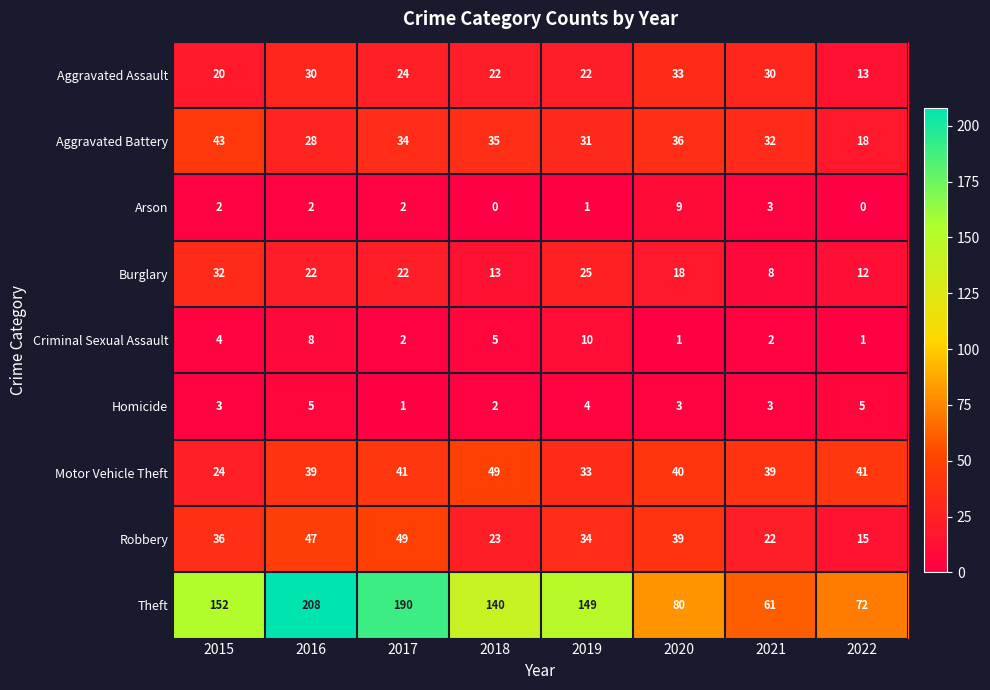

At which category is the sum across all series the highest?

2016